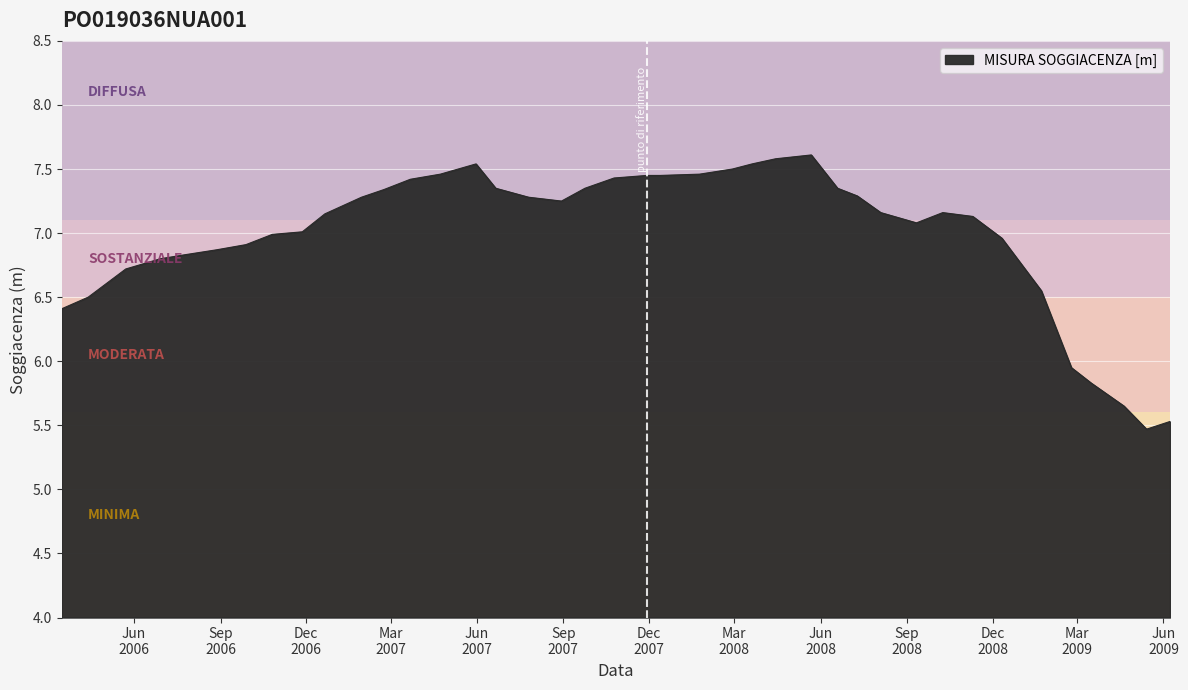

Does the chart display data point markers on the line(s)?

No